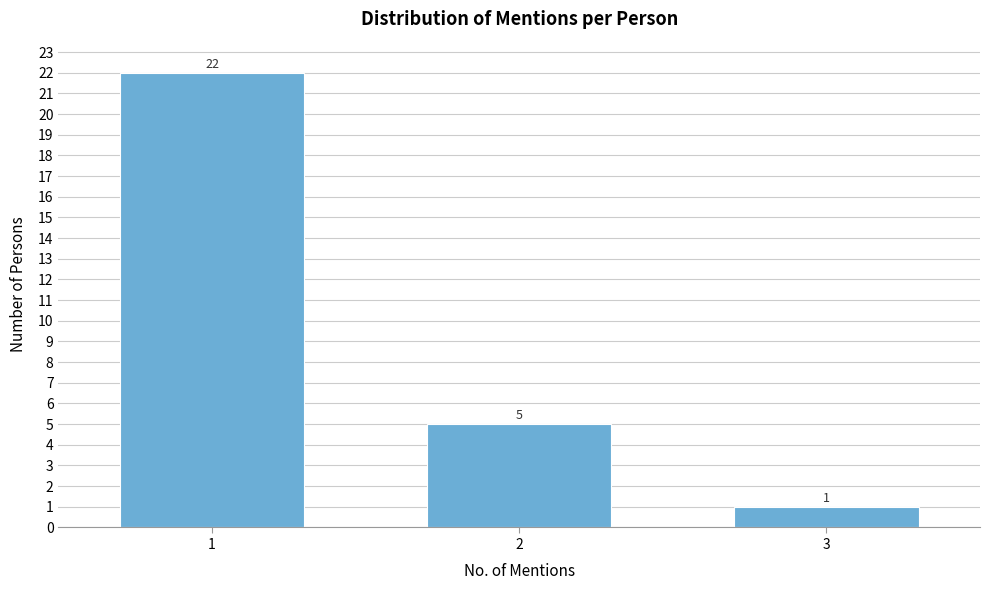

Reading left to right, transcribe all the data shown in this chart.

22	5	1